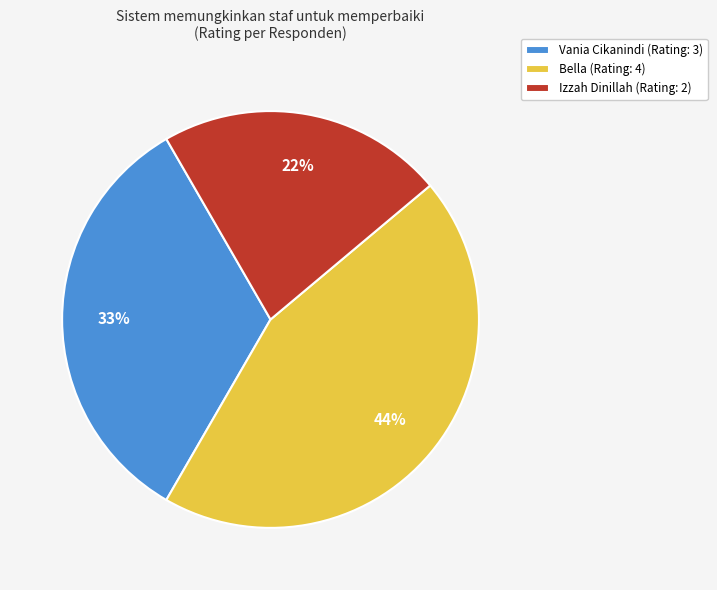

Rank the categories by value from lowest to highest.

Izzah Dinillah, Vania Cikanindi, Bella